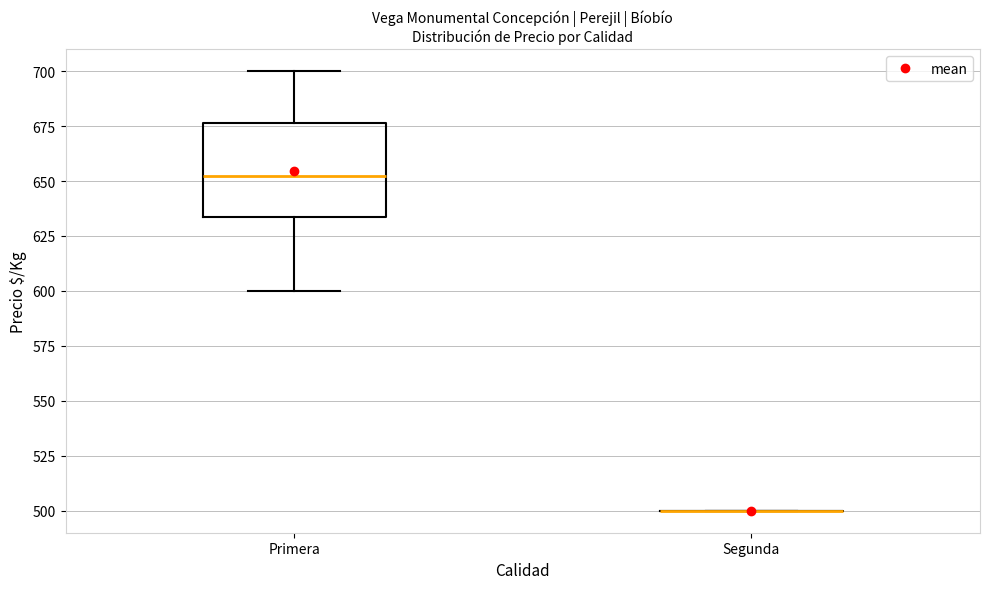

Reading left to right, read every box against the y-axis: the position of its median line, the range the box covers, and the ends of its whiskers. The values are not printed on the chart, so give them approximately, as read against the axis.

Primera: median 655, box 635 to 675, whiskers 600 to 700
Segunda: box collapsed to a line at 500, whiskers 500 to 500